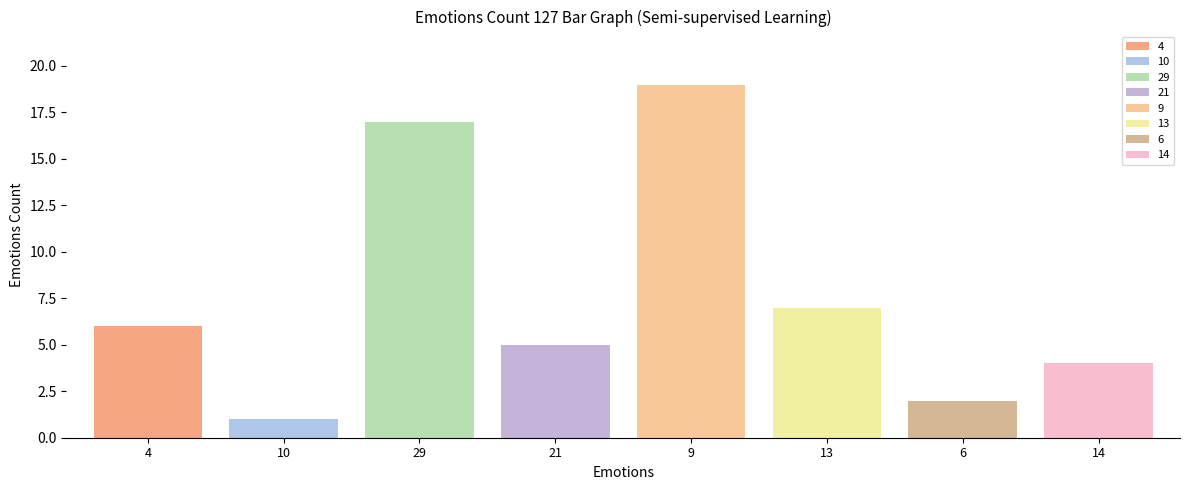

What is the sum of all values?

61